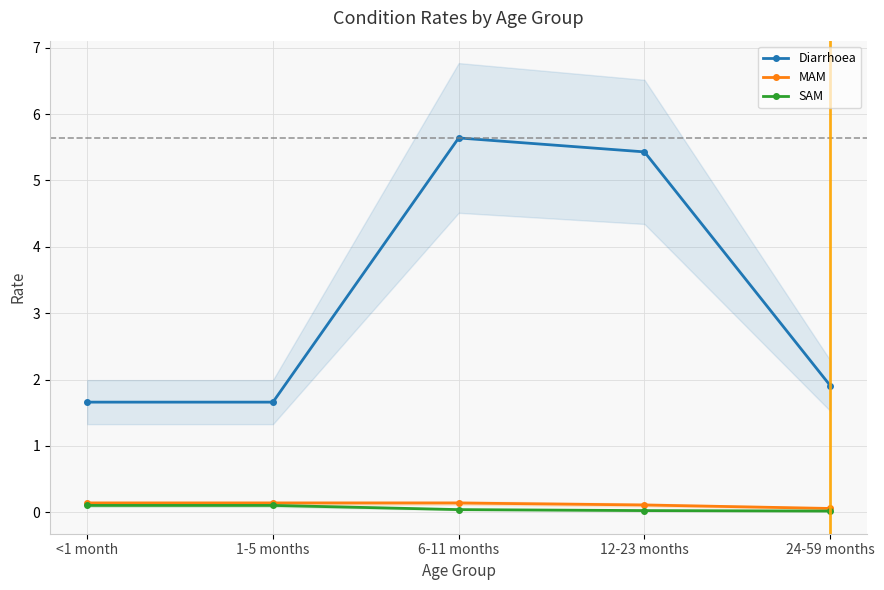

True or false: Diarrhoea and MAM intersect in this chart.

False